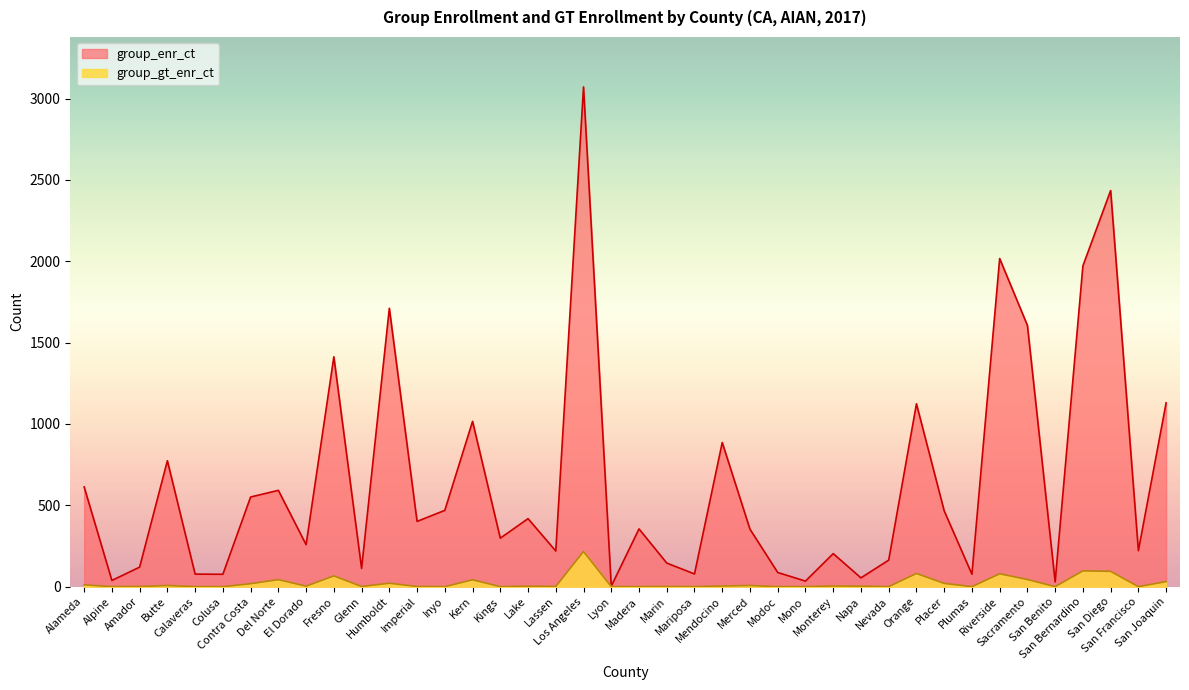

What is the sum of the group_enr_ct values at Contra Costa and Los Angeles?

3623